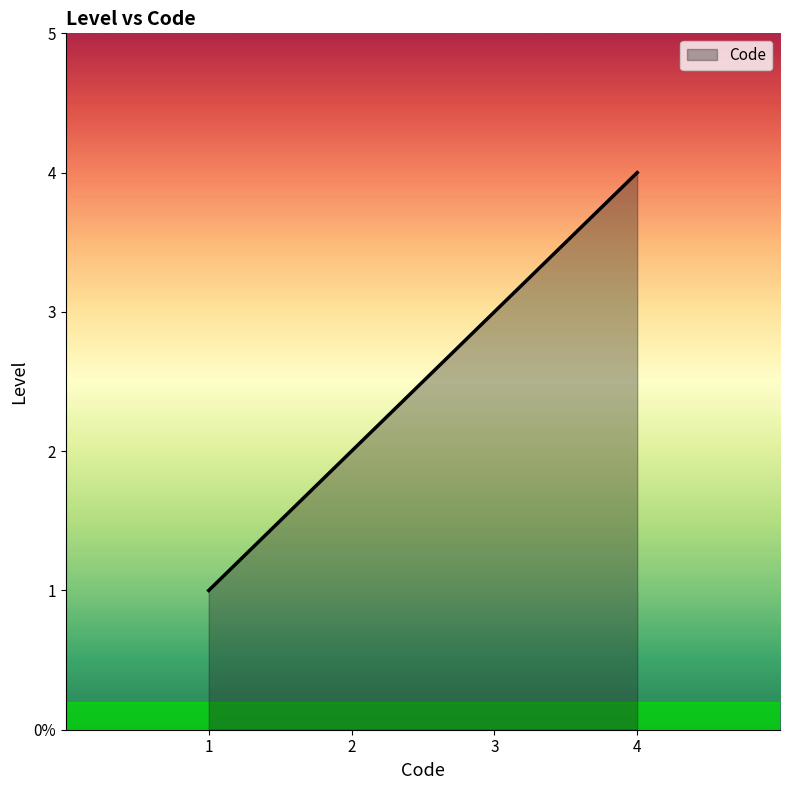

Does the chart have visible grid lines?

No